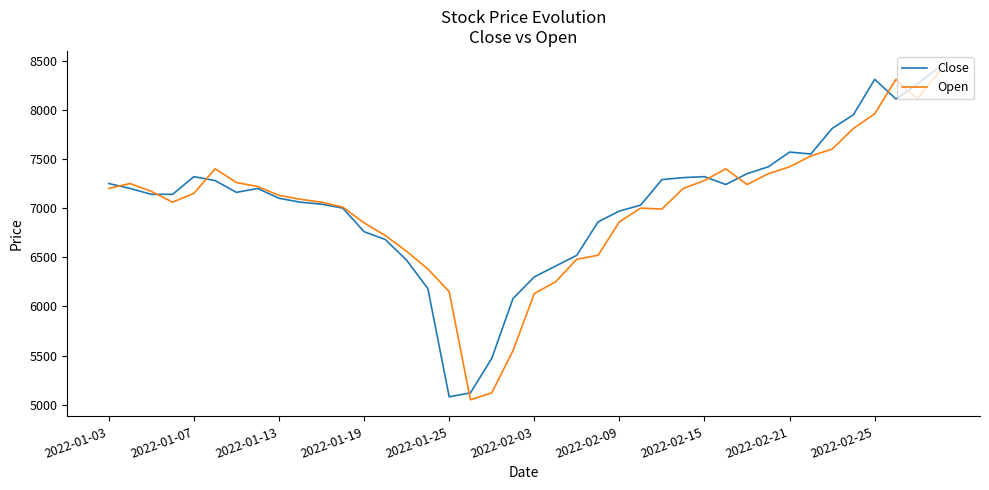

What is the minimum value for Close?

5080